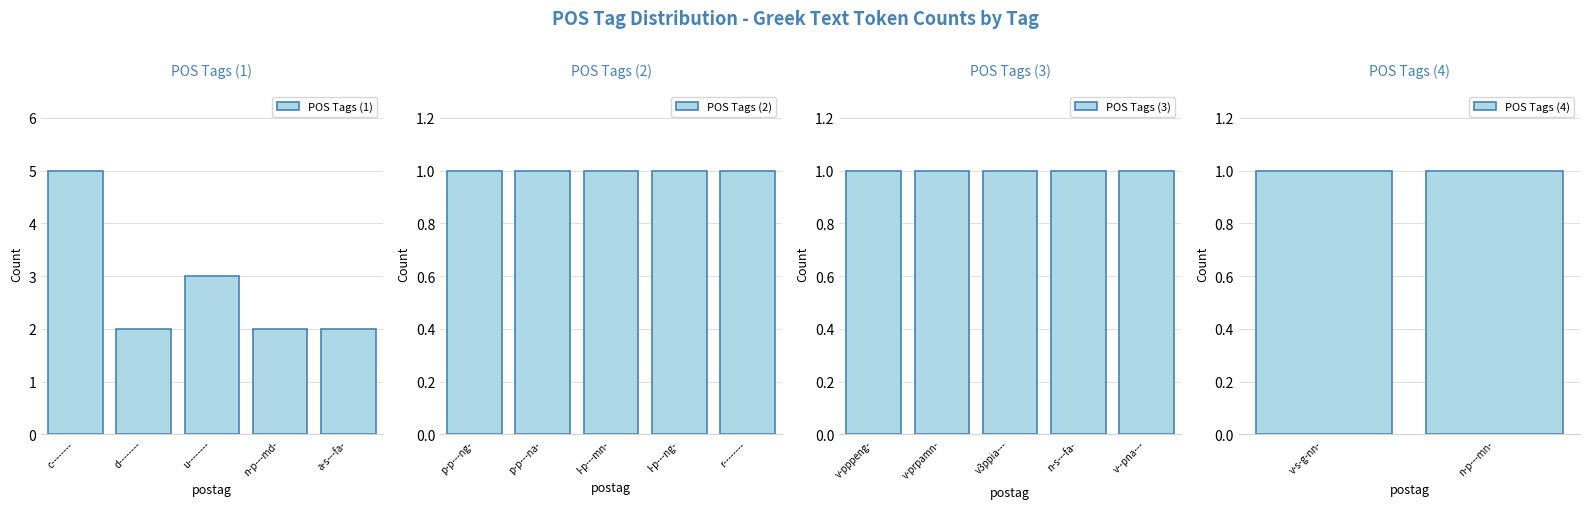

Reading left to right, extract all data points from this chart.

counts=5	1=2	2=3	3=2	4=2	5=1	6=1	7=1	8=1	9=1	10=1	11=1	12=1	13=1	14=1	15=1	16=1